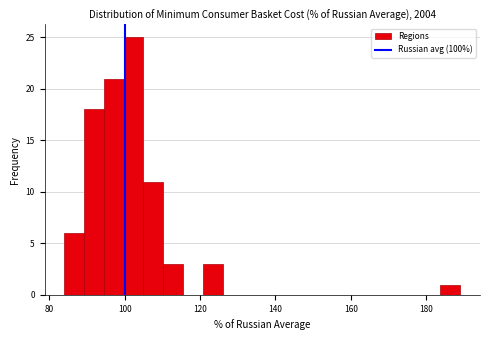

Read against the x-axis, roughly where is the centre of the tallest bar?

102